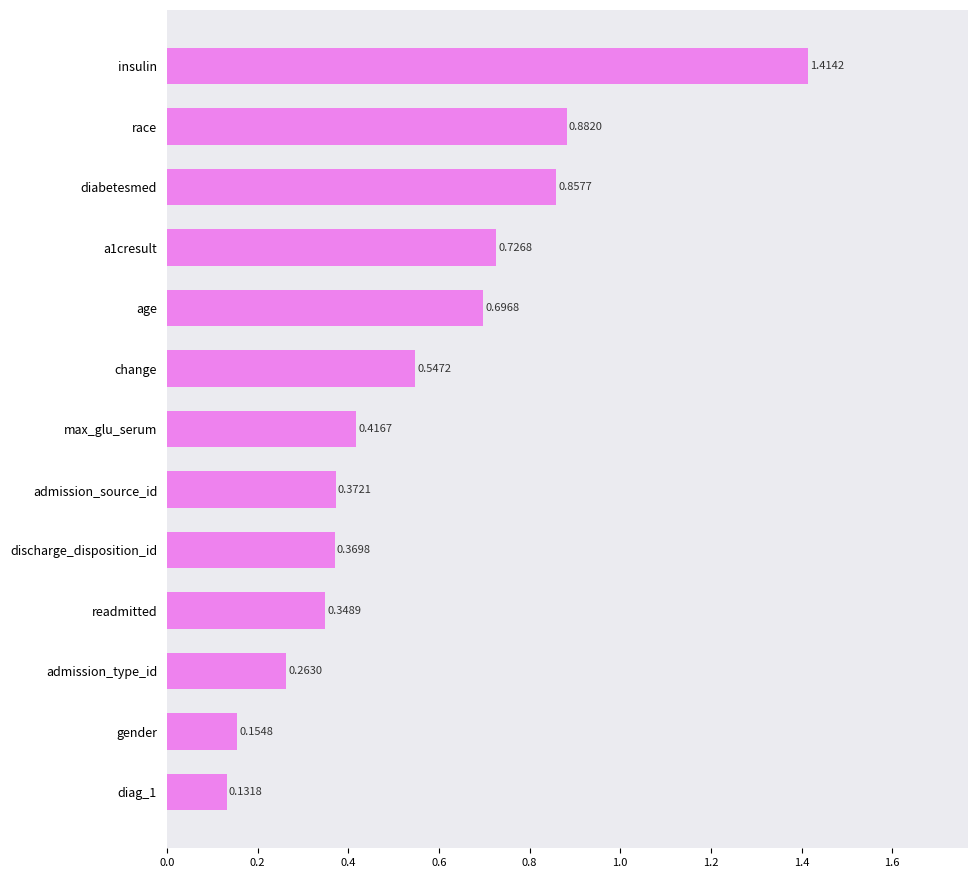

What is the sum of the values at race and readmitted?

1.2